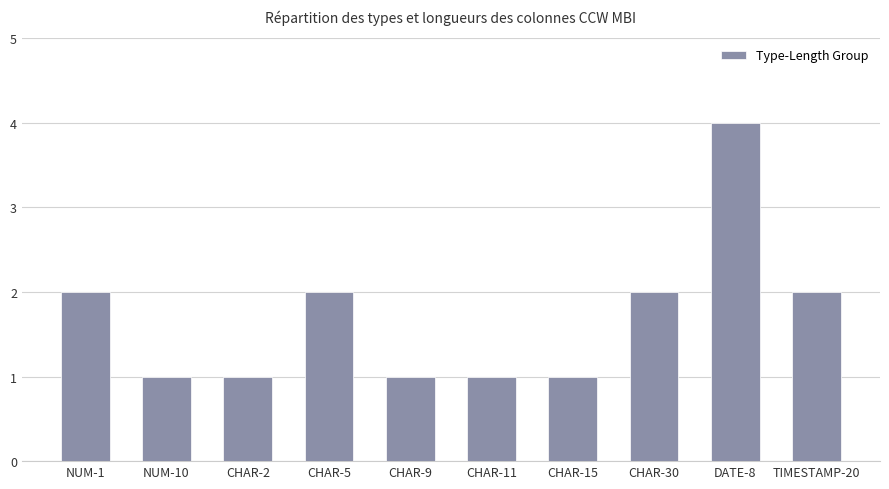

Reading left to right, list all the values displayed in this chart.

NUM-1=2	NUM-10=1	CHAR-2=1	CHAR-5=2	CHAR-9=1	CHAR-11=1	CHAR-15=1	CHAR-30=2	DATE-8=4	TIMESTAMP-20=2